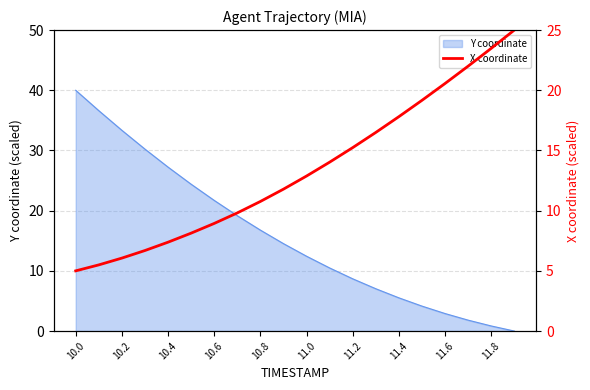

Where does the Y coordinate series first go above 14?

10.0